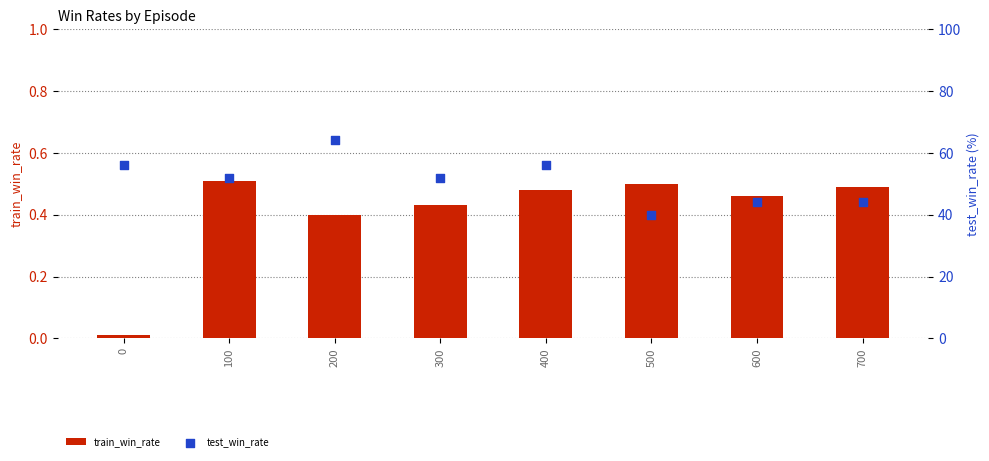

What is the total value across all series at 200?

64.4